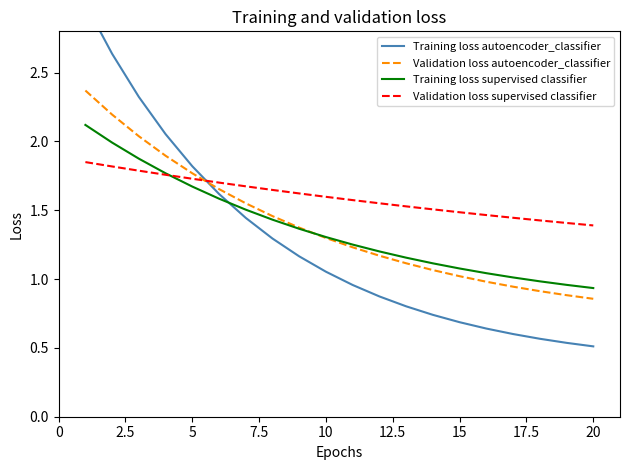

Reading left to right, extract all data points from this chart.

Training loss autoencoder_classifier: 3.0	2.6	2.3	2.1	1.8	1.6	1.4	1.3	1.2	1.1	1.0	0.9	0.8	0.7	0.7	0.6	0.6	0.6	0.5	0.5
Validation loss autoencoder_classifier: 2.4	2.2	2.0	1.9	1.8	1.7	1.6	1.5	1.4	1.3	1.2	1.2	1.1	1.1	1.0	1.0	0.9	0.9	0.9	0.9
Training loss supervised classifier: 2.1	2.0	1.9	1.8	1.7	1.6	1.5	1.4	1.4	1.3	1.3	1.2	1.2	1.1	1.1	1.0	1.0	1.0	1.0	0.9
Validation loss supervised classifier: 1.9	1.8	1.8	1.8	1.7	1.7	1.7	1.6	1.6	1.6	1.6	1.6	1.5	1.5	1.5	1.5	1.4	1.4	1.4	1.4